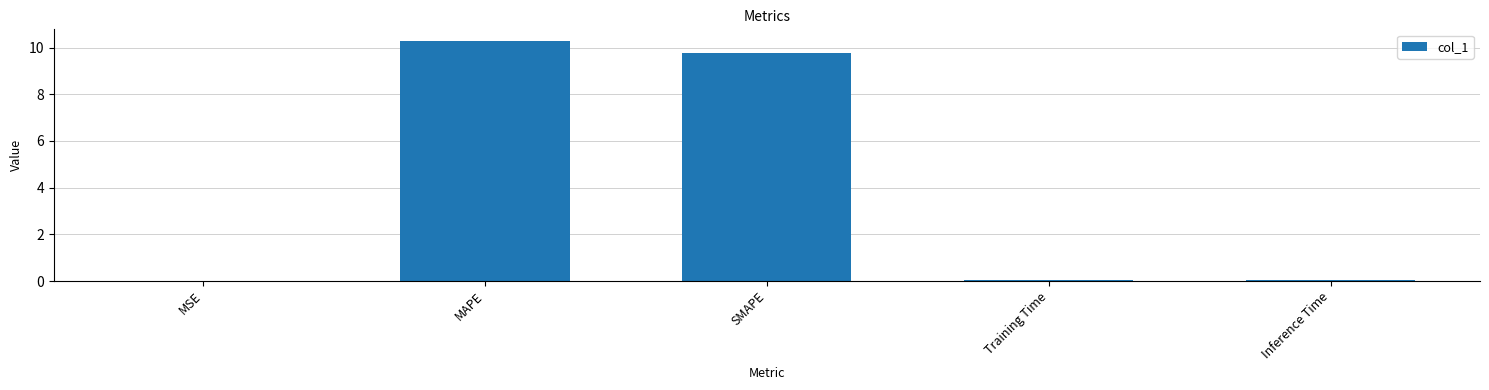

The chart shows a value of 0.0 at Inference Time. True or false?

True